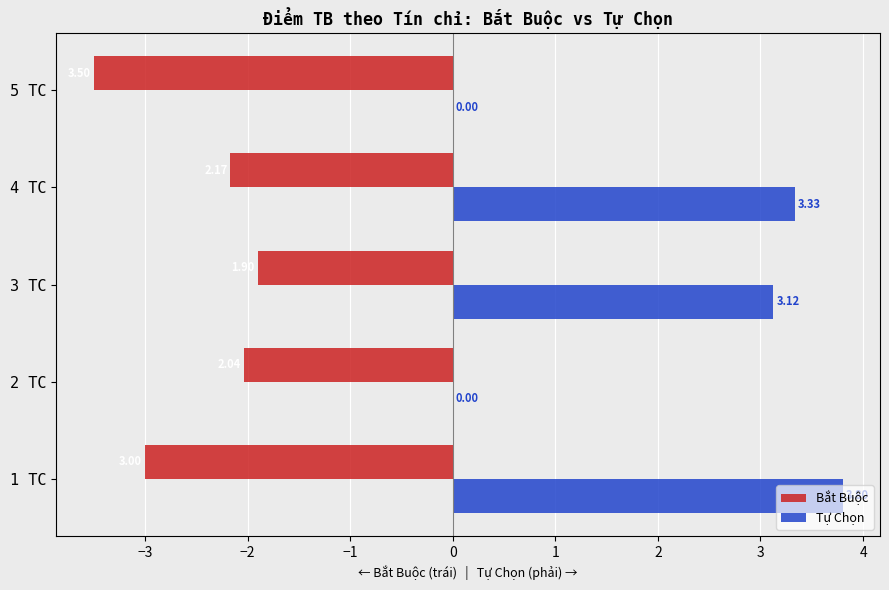

Which series has the largest total across all categories?

Tự Chọn